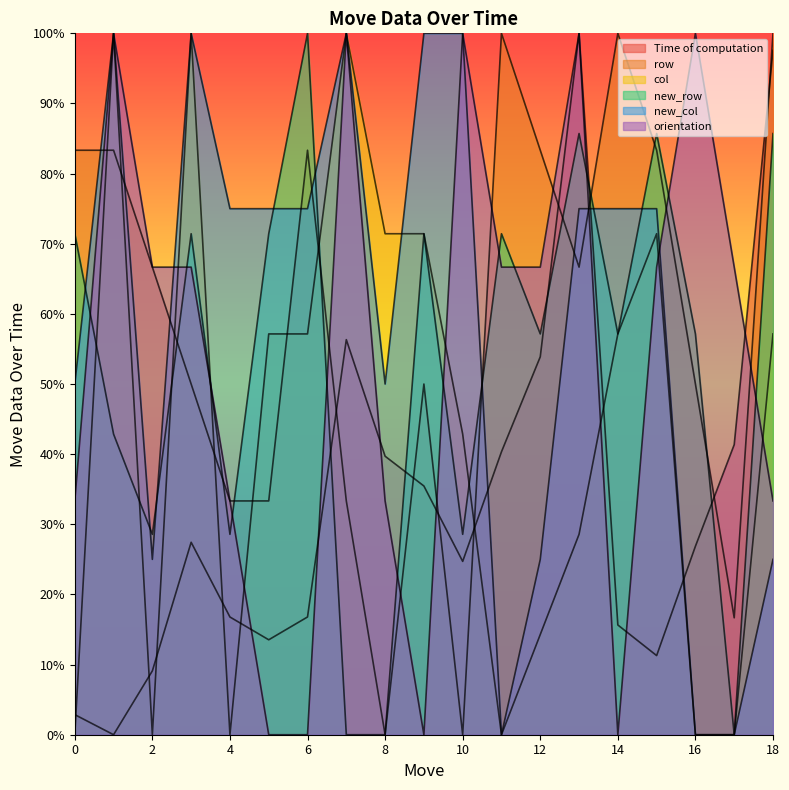

What is the value of the new_col point at the 3rd from the left?

25.0